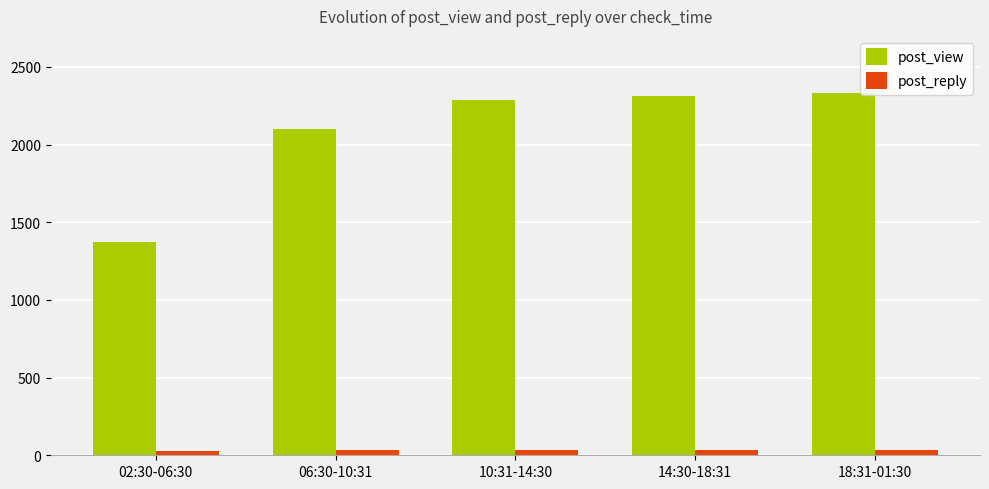

Which series changed the most between 02:30-06:30 and 10:31-14:30?

post_view